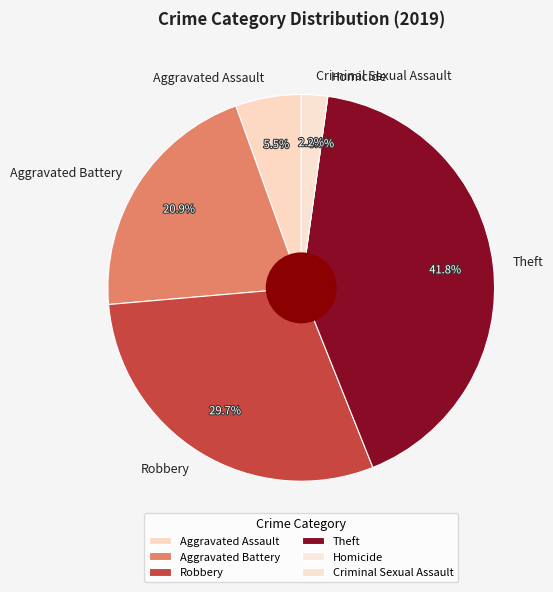

How much of the chart is everything except Robbery?

70.3%